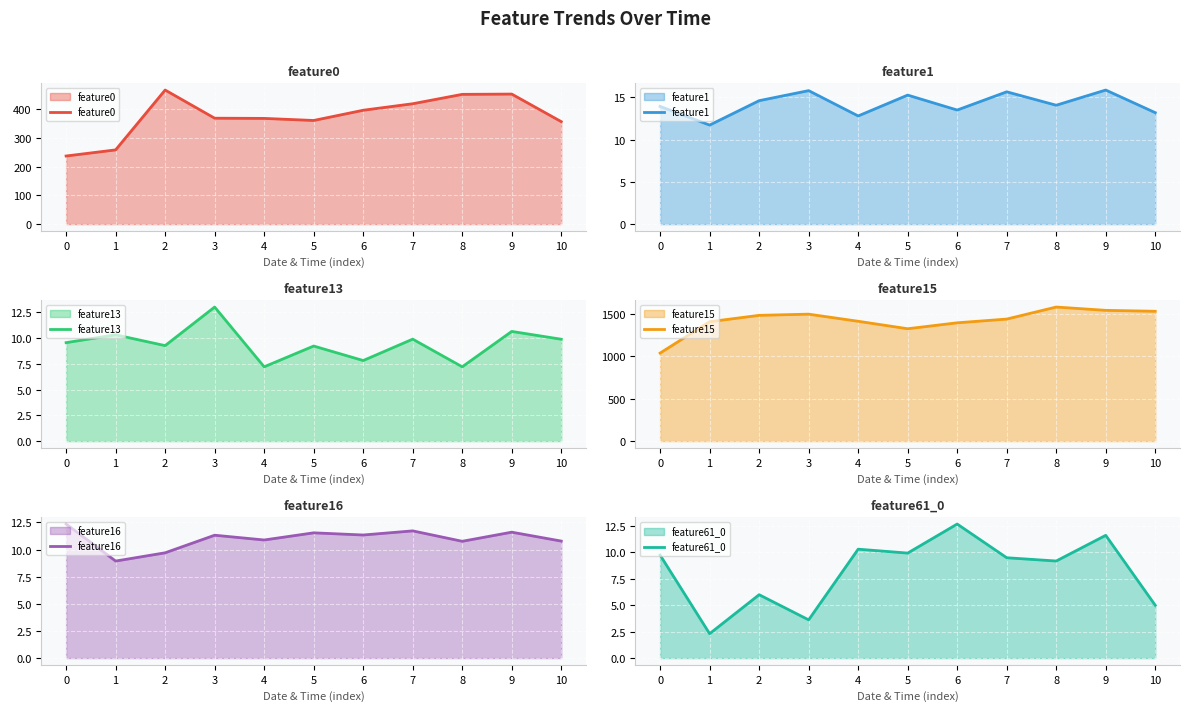

Which series changed the most between 8 and 10?

feature0